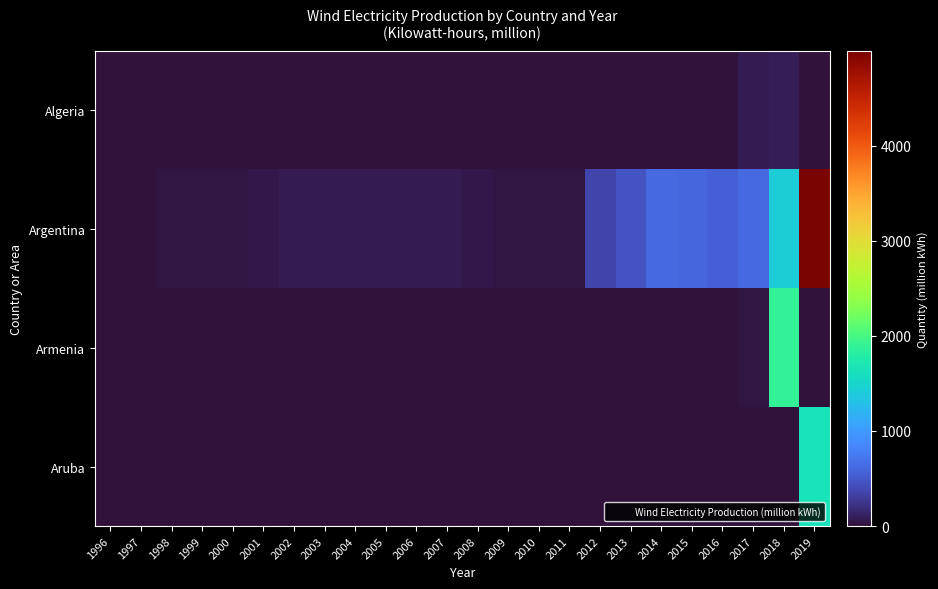

List the series in order of their peak value, lowest first.

Algeria, Aruba, Armenia, Argentina